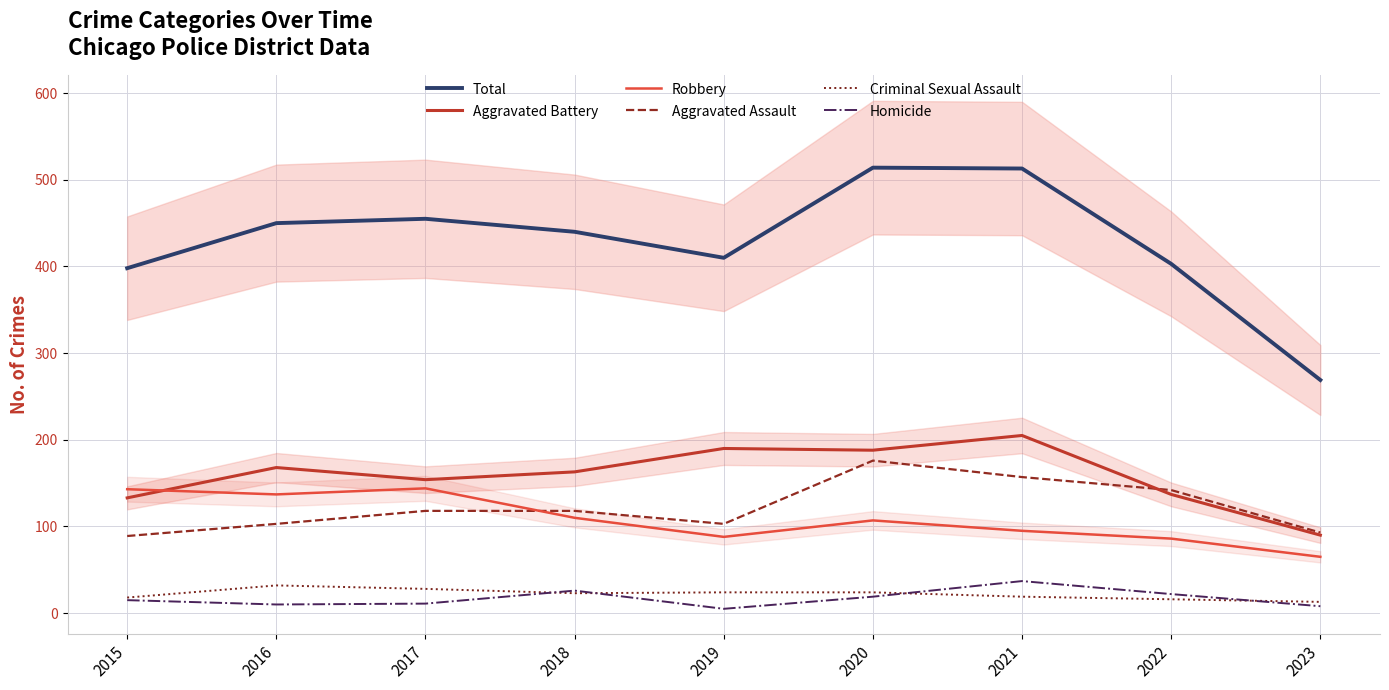

Is this an area chart (filled region under the line)?

No